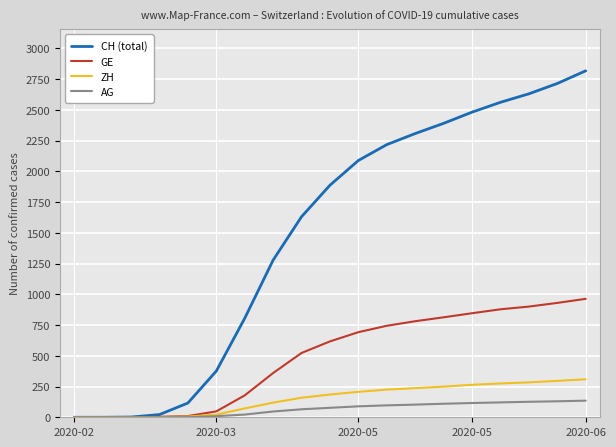

At how many categories does at least one series exceed 707?

13